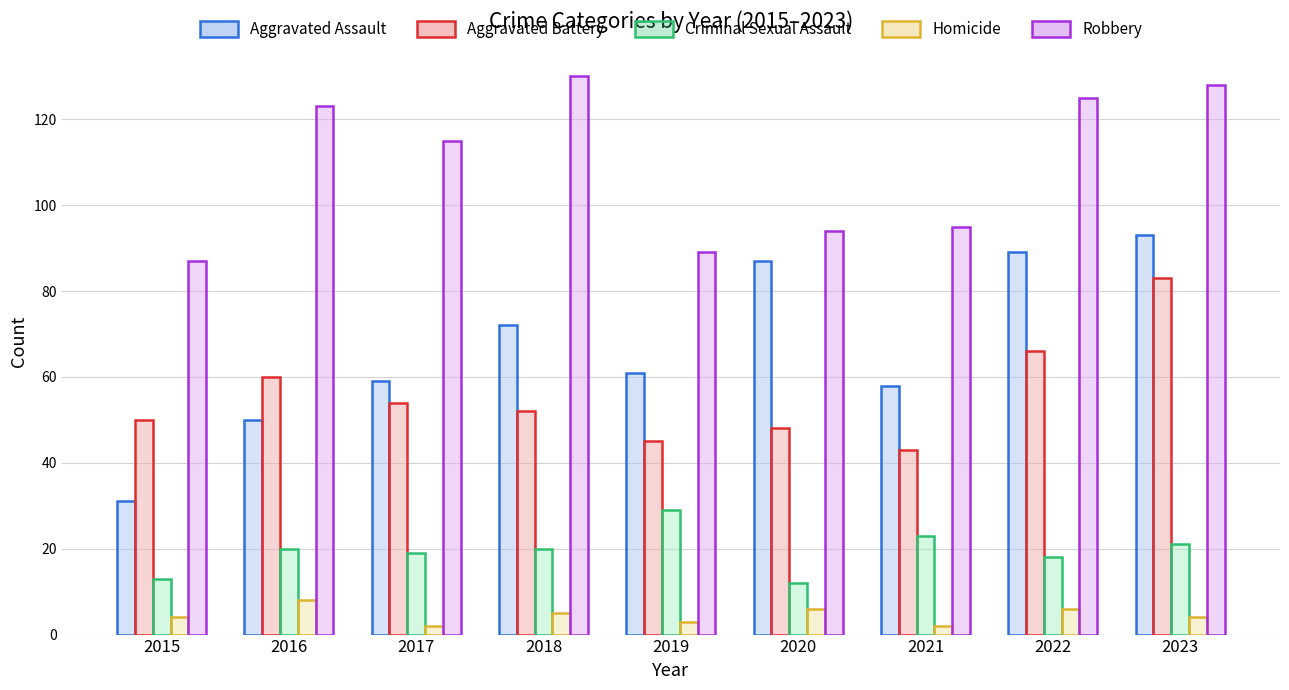

The value of Aggravated Battery at 2020 is 70. True or false?

False